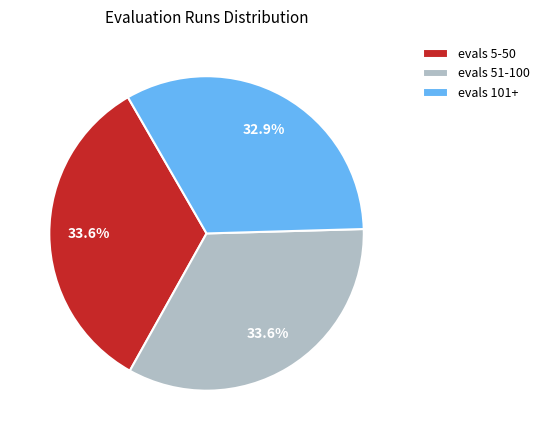

What is the ratio of the value at evals 5-50 to the value at evals 51-100?

1.0